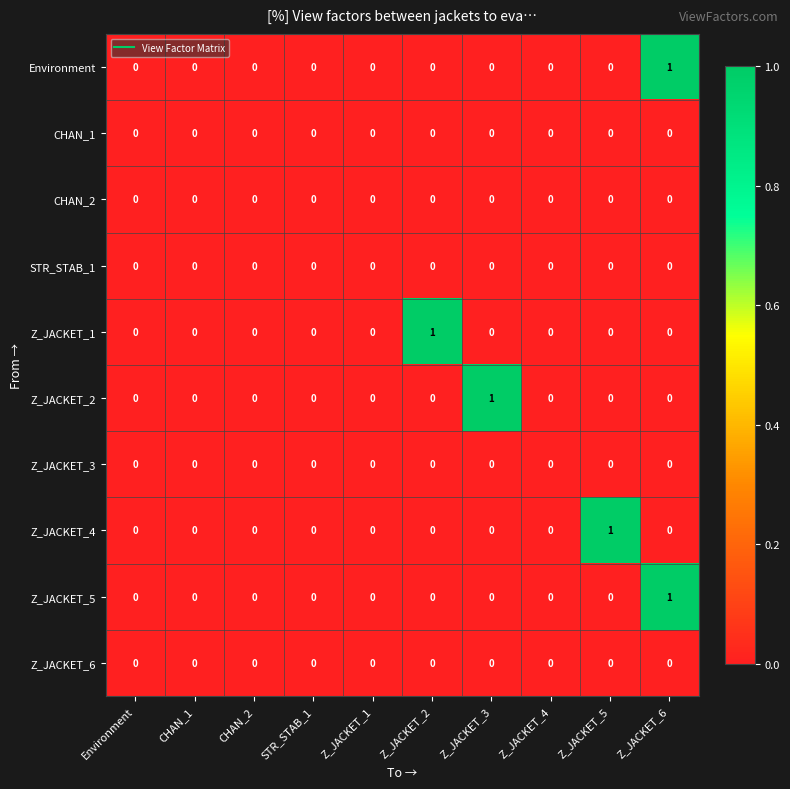

At which category is the sum across all series the highest?

Z_JACKET_6